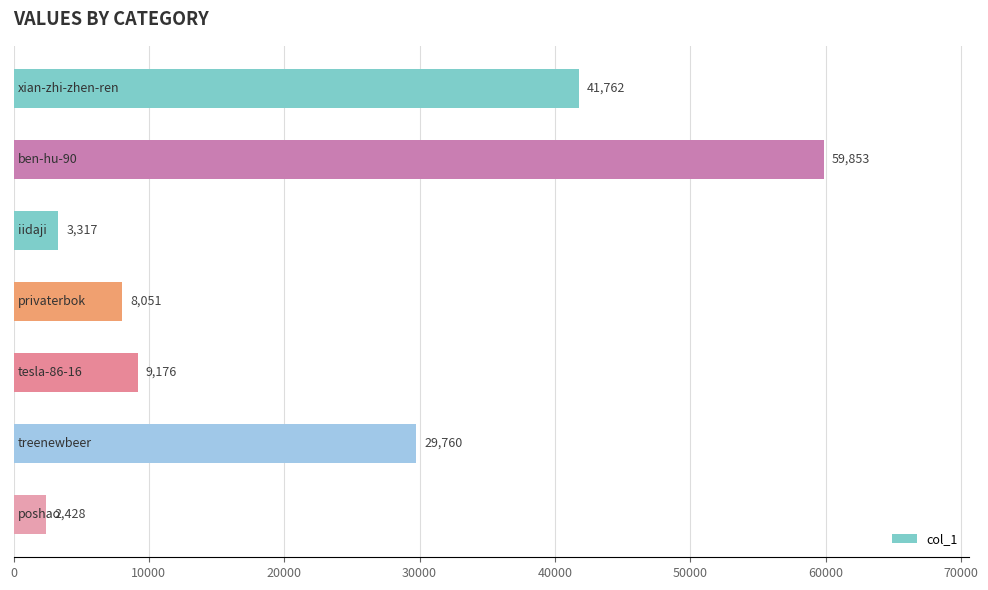

What is the difference between the second highest and minimum values?

39334